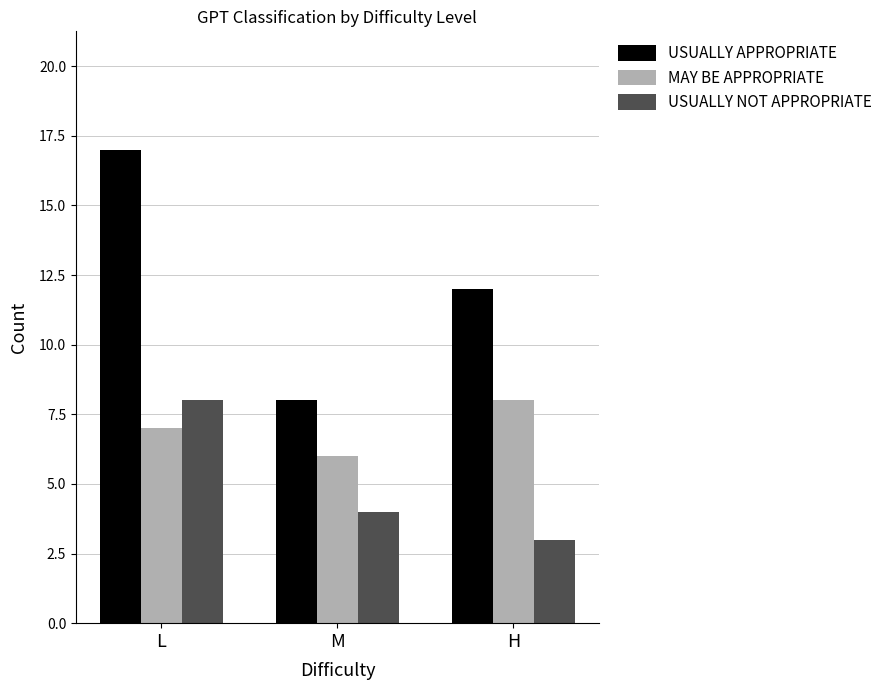

What position from the right is L?

3